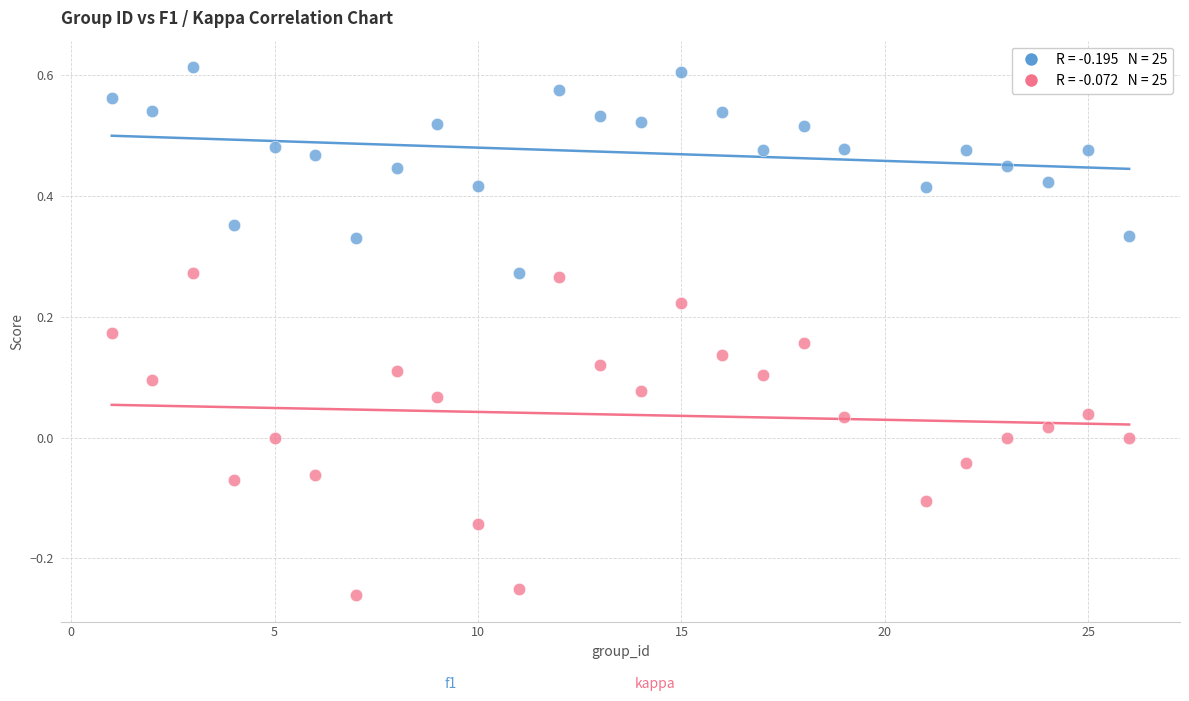

Across all data points, what is the range of X values (max minus min)?

25.0